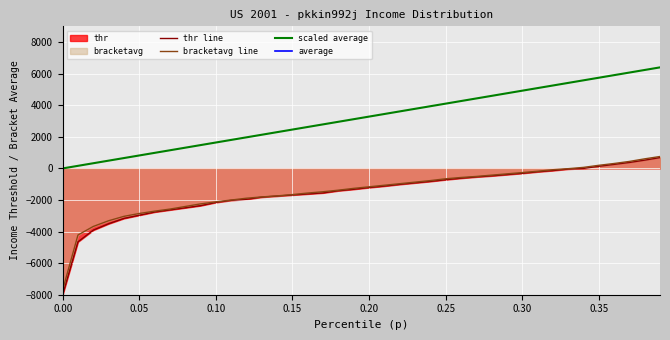

True or false: bracketavg line and scaled average intersect in this chart.

False